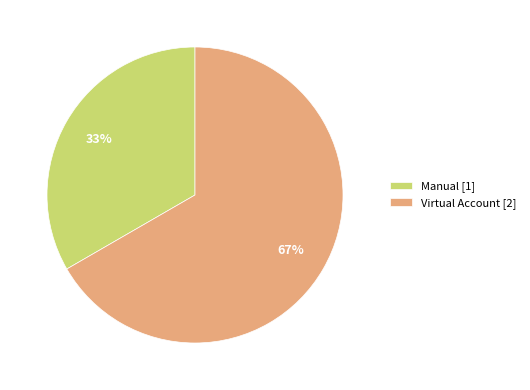

Is it true that Manual is 22% of the pie?

False